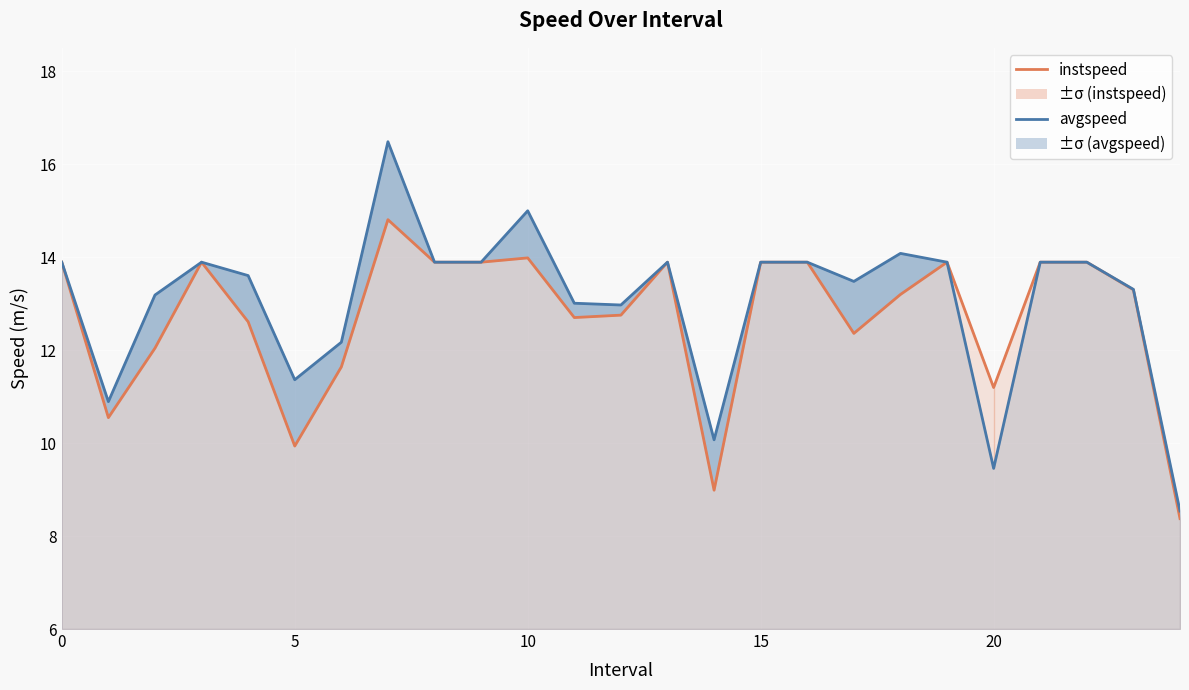

What is the difference between the avgspeed values at 14 and 19?

3.8